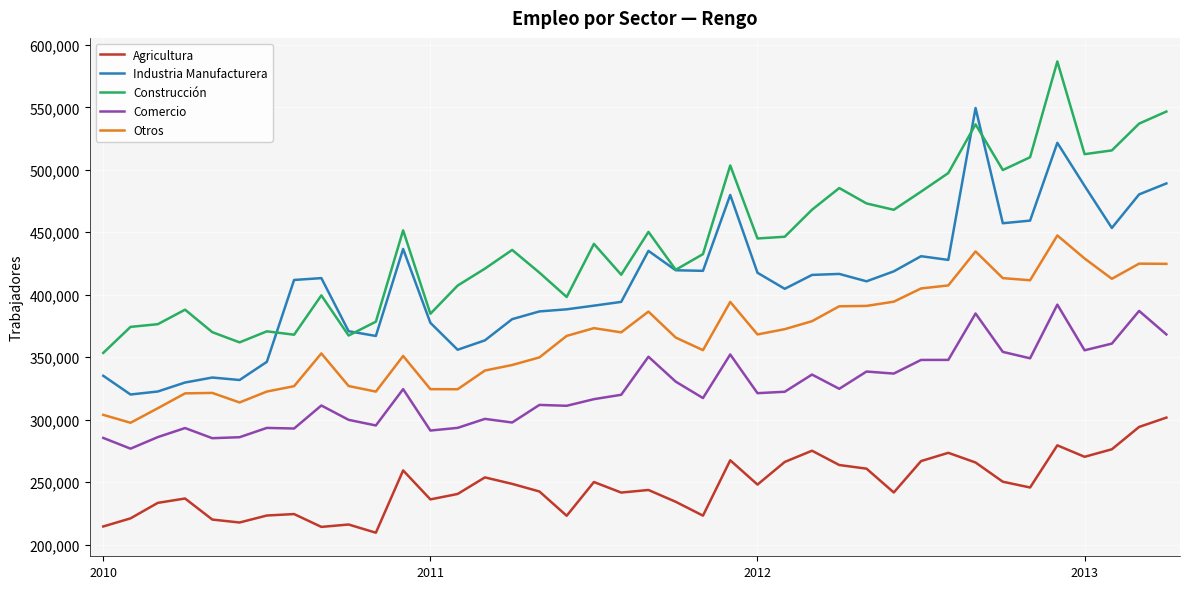

True or false: Otros and Industria Manufacturera cross at least once.

False